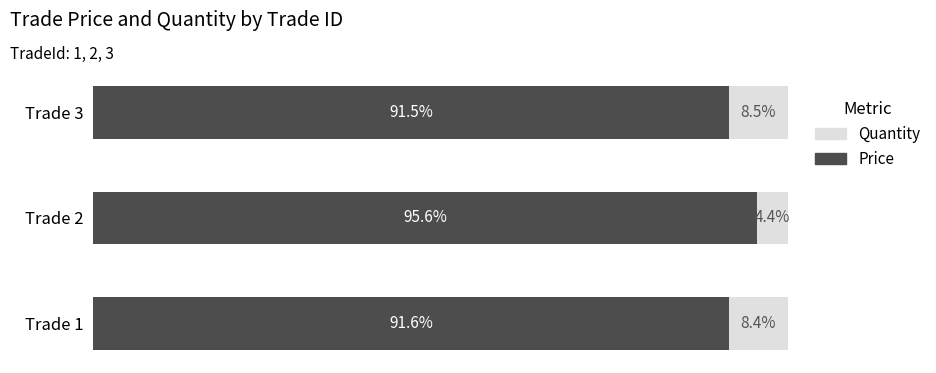

Rank the categories by Price value from lowest to highest.

Trade 3, Trade 1, Trade 2